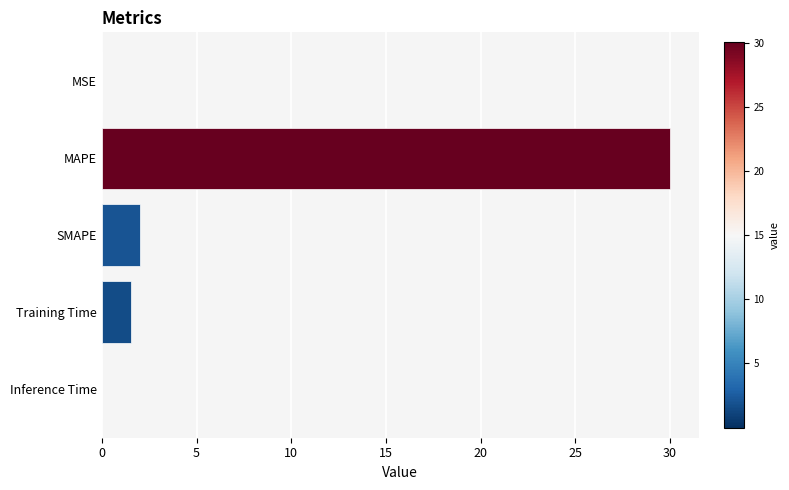

What is the approximate value at Training Time?

1.5